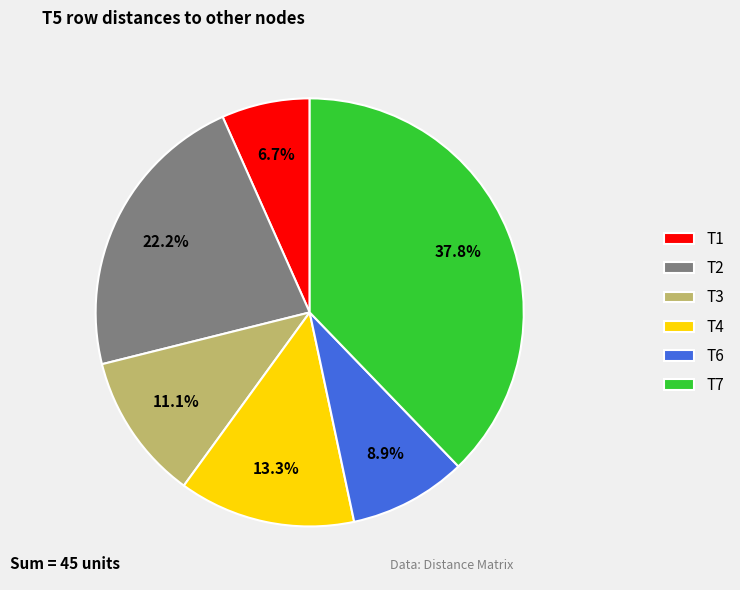

Between T3 and T1, which is larger?

T3